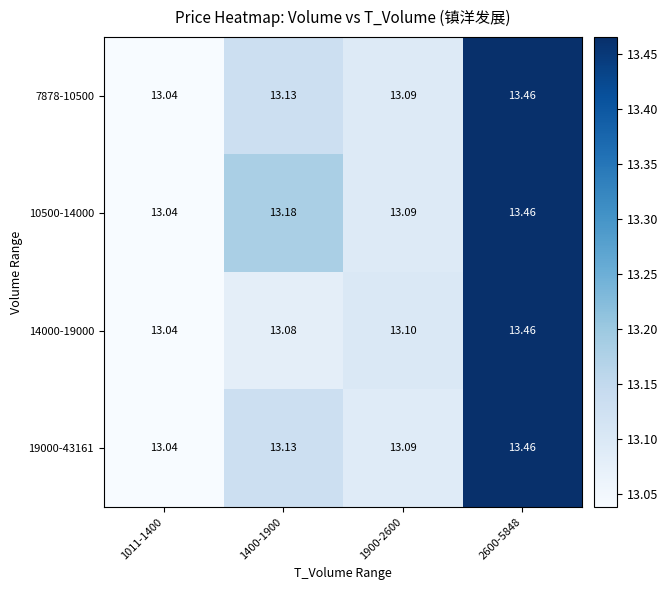

Is the value of 7878-10500 at 1011-1400 greater than the value of 14000-19000 at 1900-2600?

No